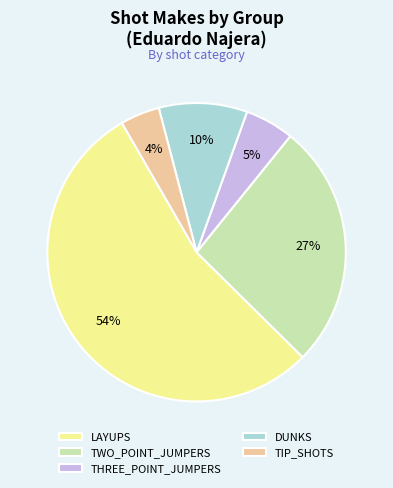

Which category has the smallest portion of the pie?

TIP_SHOTS